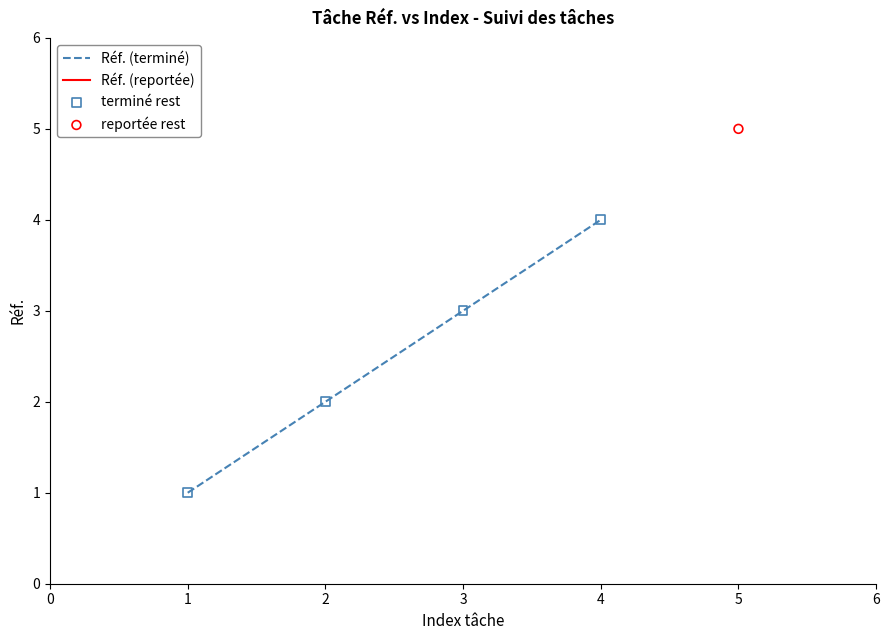

The value of Réf. (terminé) at 3 is 3. True or false?

True